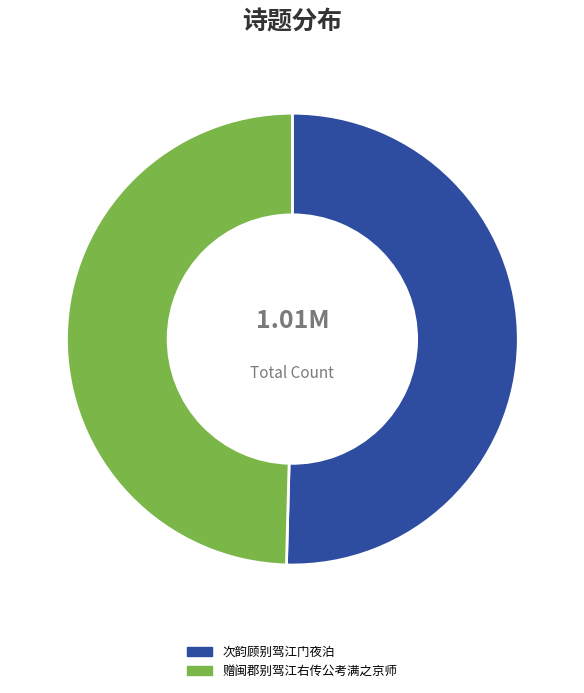

Approximately how many times larger is the value at 次韵顾别驾江门夜泊 compared to 赠闽郡别驾江右传公考满之京师?

1.0